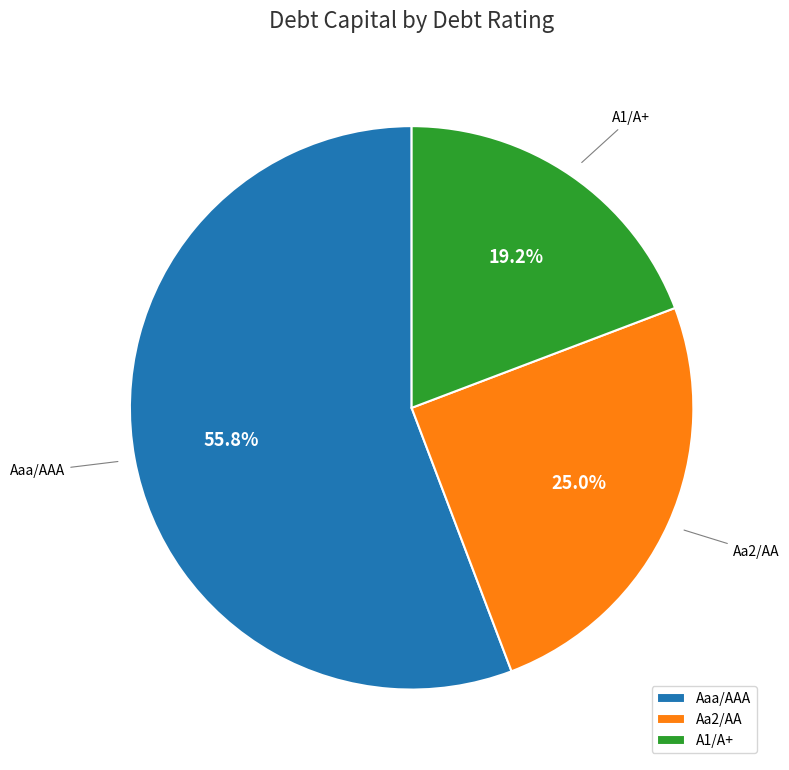

Which slice is the smallest?

A1/A+